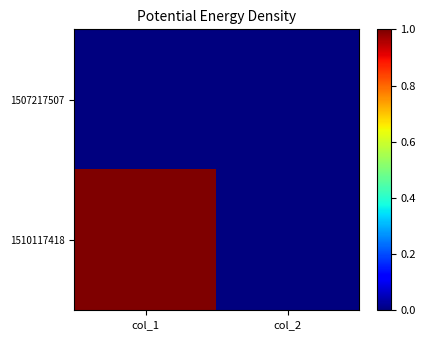

Reading left to right, transcribe all the data shown in this chart.

1507217507: col_1=0	col_2=0
1510117418: col_1=1	col_2=0